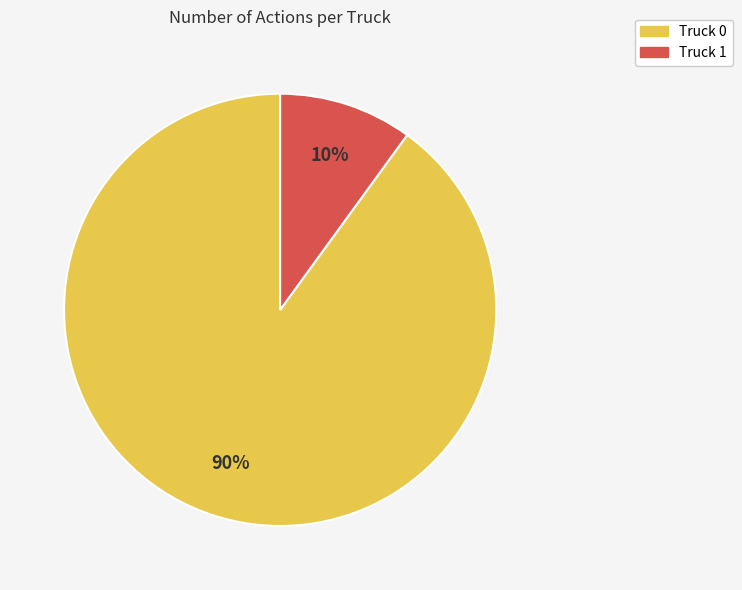

Which slice is the smallest?

Truck 1